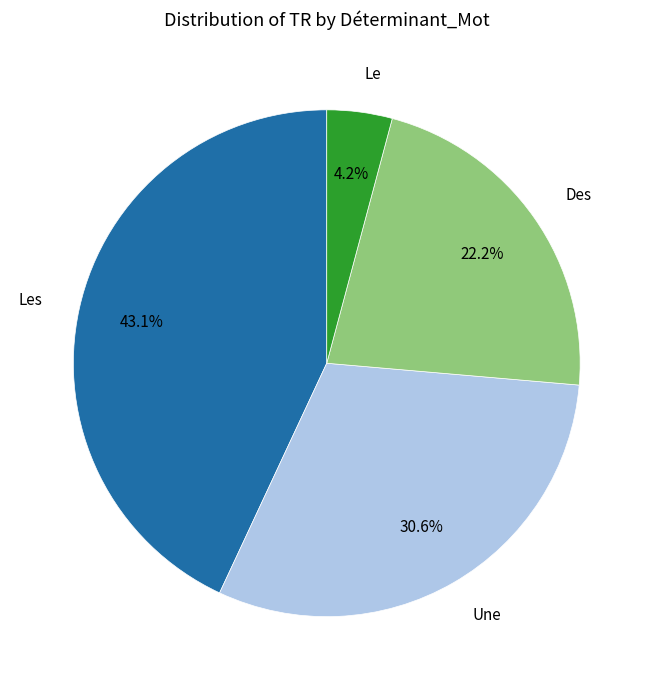

How many slices are in this pie chart?

4